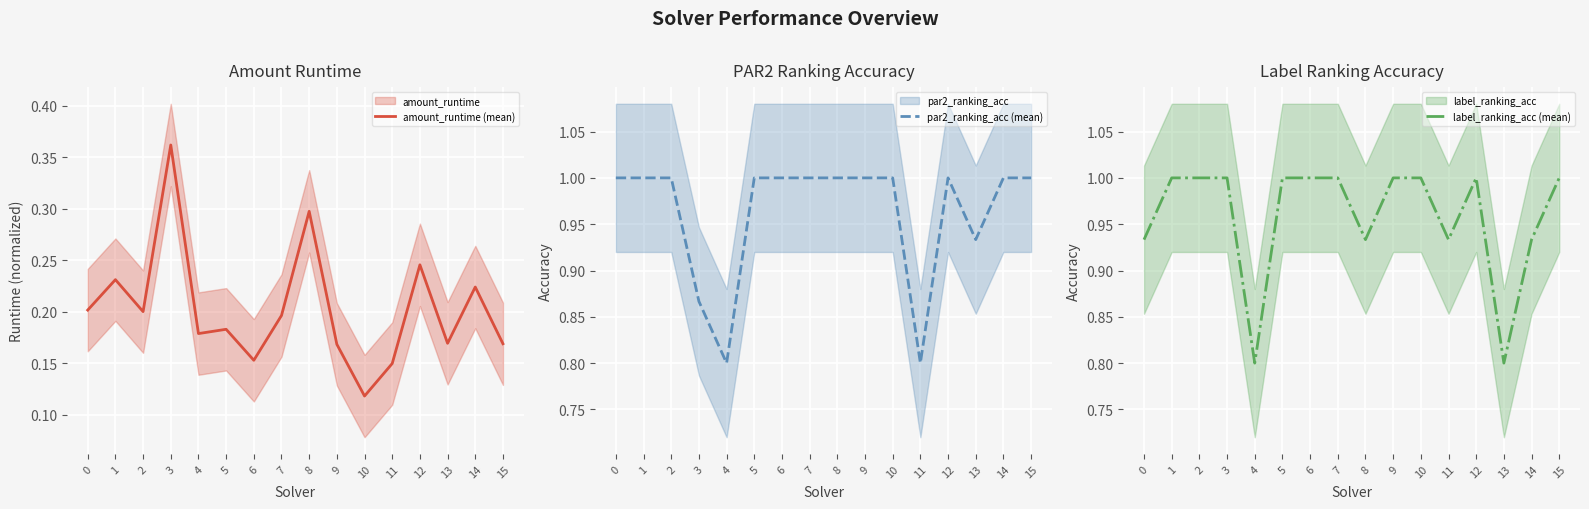

List the labels in order of label_ranking_acc (mean) value, smallest first.

4, 13, 0, 8, 11, 14, 1, 2, 3, 5, 6, 7, 9, 10, 12, 15